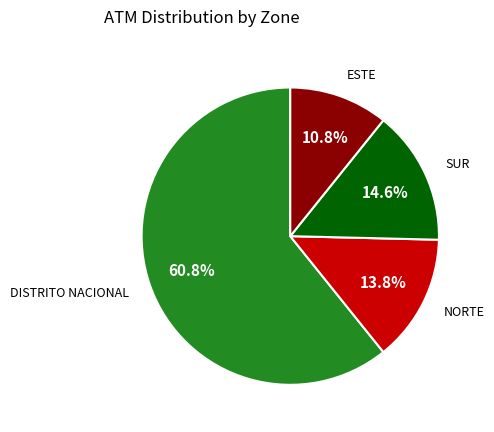

Does any single category account for the majority?

Yes